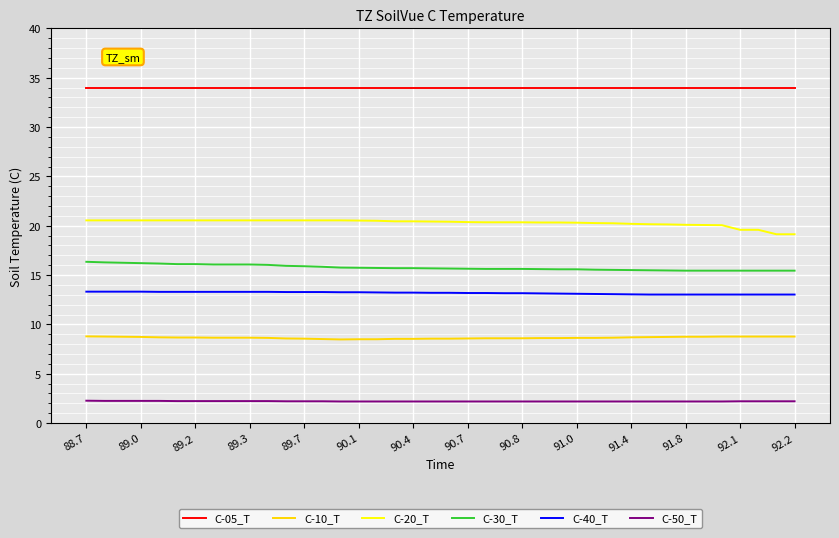

True or false: C-40_T and C-05_T intersect in this chart.

False